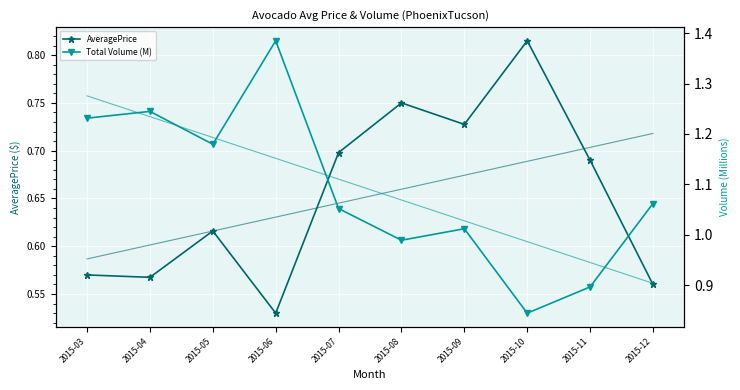

True or false: AveragePrice has more than 1 interior local peaks.

True